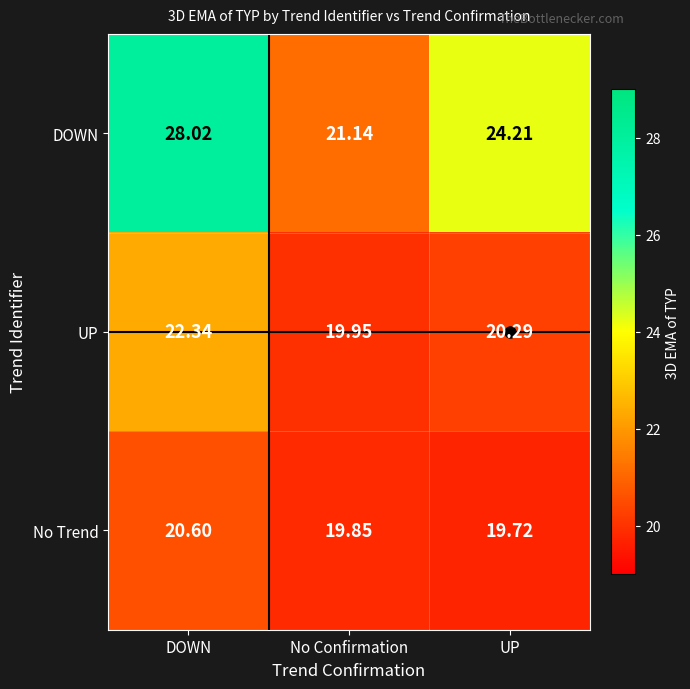

At how many categories does at least one series exceed 27?

1